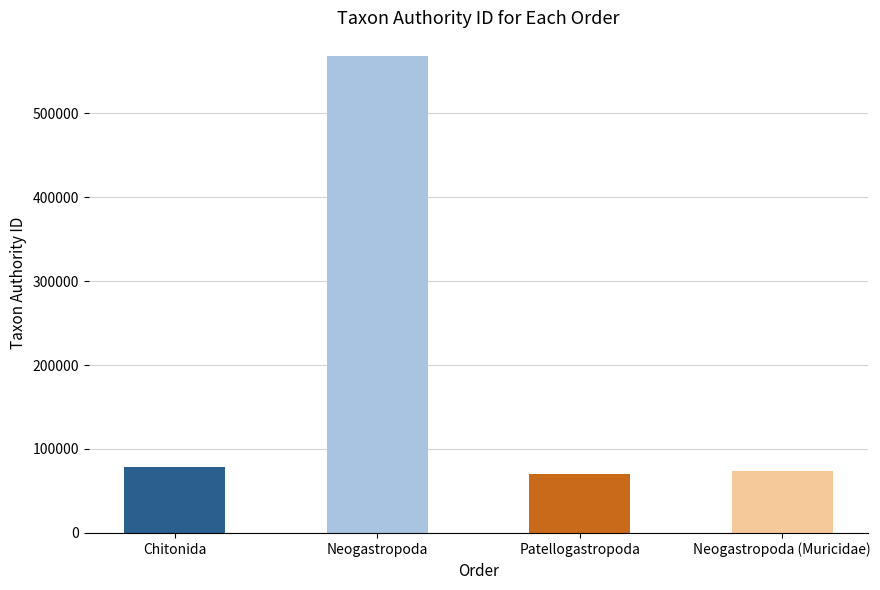

True or false: the data shows 141710 at Neogastropoda.

False